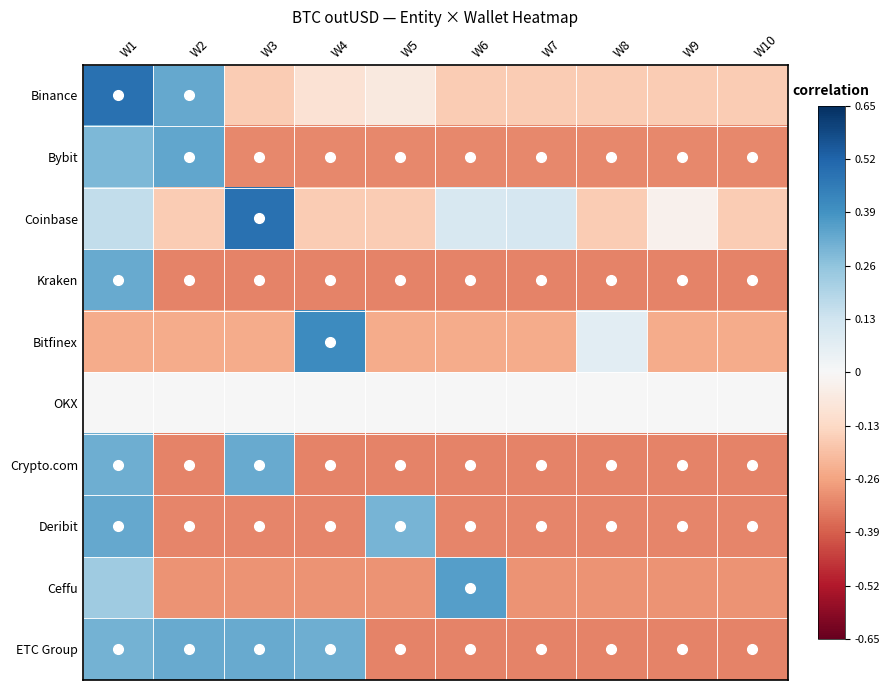

Reading left to right, transcribe all the data shown in this chart.

Binance: W1=0.5	W2=0.3	W3=-0.2	W4=-0.1	W5=-0.1	W6=-0.2	W7=-0.2	W8=-0.2	W9=-0.2	W10=-0.2
Bybit: W1=0.3	W2=0.3	W3=-0.3	W4=-0.3	W5=-0.3	W6=-0.3	W7=-0.3	W8=-0.3	W9=-0.3	W10=-0.3
Coinbase: W1=0.2	W2=-0.2	W3=0.5	W4=-0.2	W5=-0.2	W6=0.1	W7=0.1	W8=-0.2	W9=-0.0	W10=-0.2
Kraken: W1=0.3	W2=-0.3	W3=-0.3	W4=-0.3	W5=-0.3	W6=-0.3	W7=-0.3	W8=-0.3	W9=-0.3	W10=-0.3
Bitfinex: W1=-0.2	W2=-0.2	W3=-0.2	W4=0.4	W5=-0.2	W6=-0.2	W7=-0.2	W8=0.1	W9=-0.2	W10=-0.2
OKX: W1=0.0	W2=0.0	W3=0.0	W4=0.0	W5=0.0	W6=0.0	W7=0.0	W8=0.0	W9=0.0	W10=0.0
Crypto.com: W1=0.3	W2=-0.3	W3=0.3	W4=-0.3	W5=-0.3	W6=-0.3	W7=-0.3	W8=-0.3	W9=-0.3	W10=-0.3
Deribit: W1=0.3	W2=-0.3	W3=-0.3	W4=-0.3	W5=0.3	W6=-0.3	W7=-0.3	W8=-0.3	W9=-0.3	W10=-0.3
Ceffu: W1=0.2	W2=-0.3	W3=-0.3	W4=-0.3	W5=-0.3	W6=0.4	W7=-0.3	W8=-0.3	W9=-0.3	W10=-0.3
ETC Group: W1=0.3	W2=0.3	W3=0.3	W4=0.3	W5=-0.3	W6=-0.3	W7=-0.3	W8=-0.3	W9=-0.3	W10=-0.3